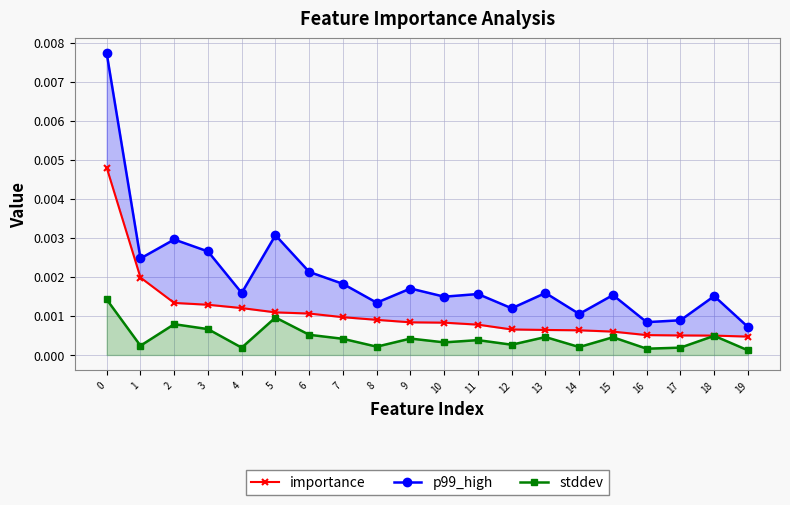

True or false: stddev and importance intersect in this chart.

False